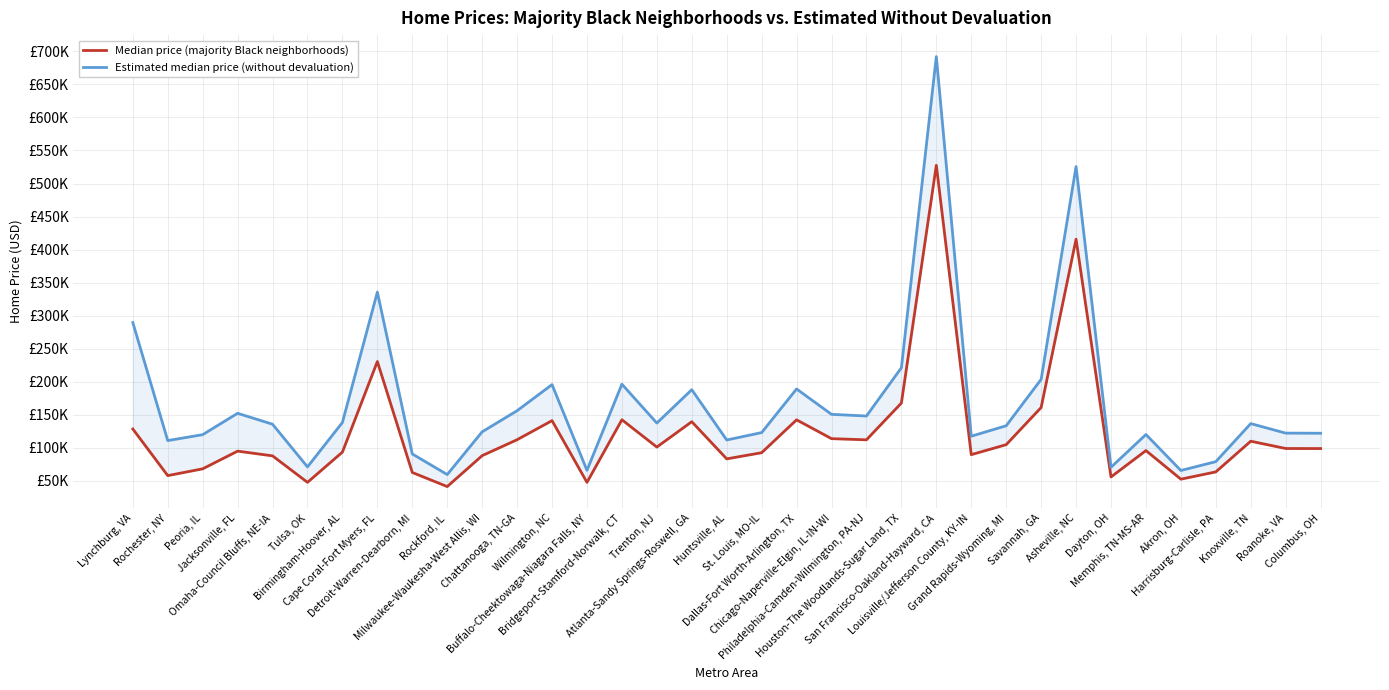

Which series has the widest spread of values?

Estimated median price (without devaluation)